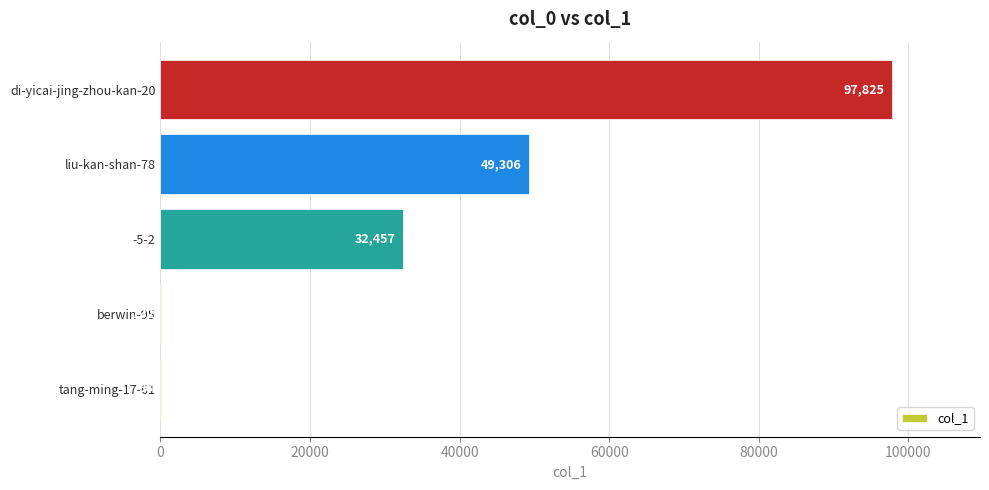

How many data points does each series have?

5